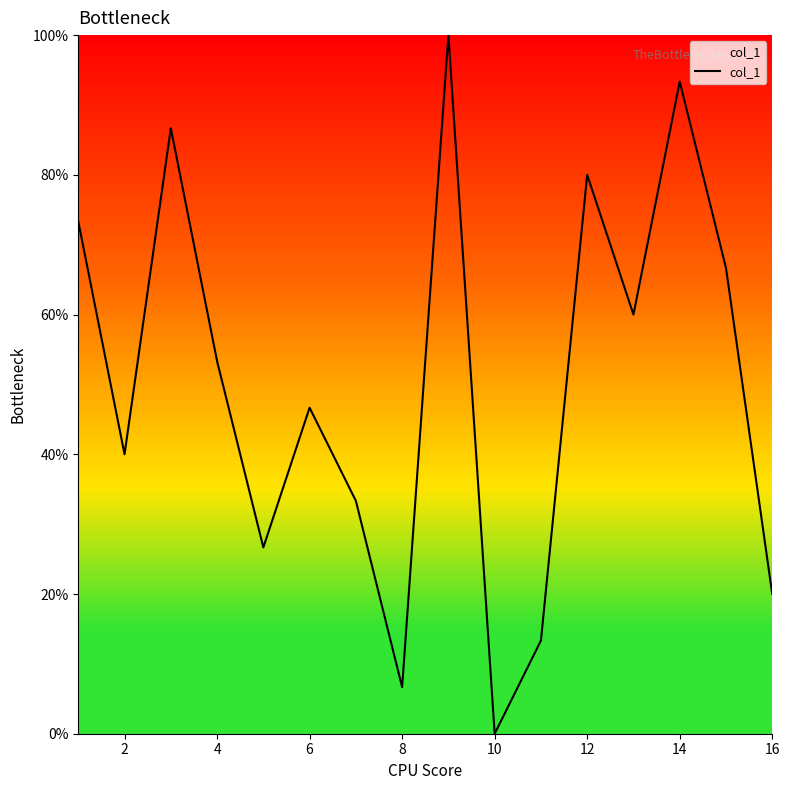

What is the maximum value shown in the chart?

100.0